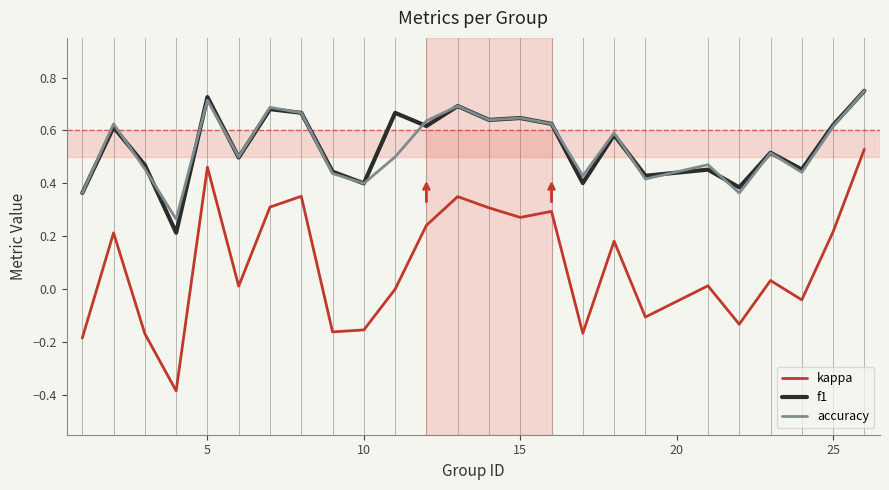

True or false: kappa and accuracy intersect in this chart.

False